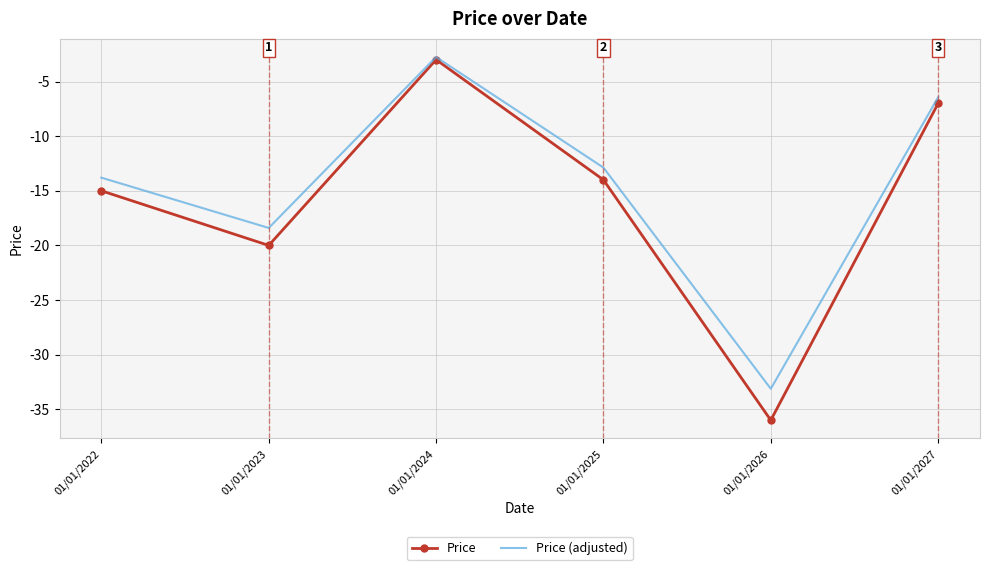

Is the value of Price at 01/01/2026 greater than the value of Price (adjusted) at 01/01/2024?

No